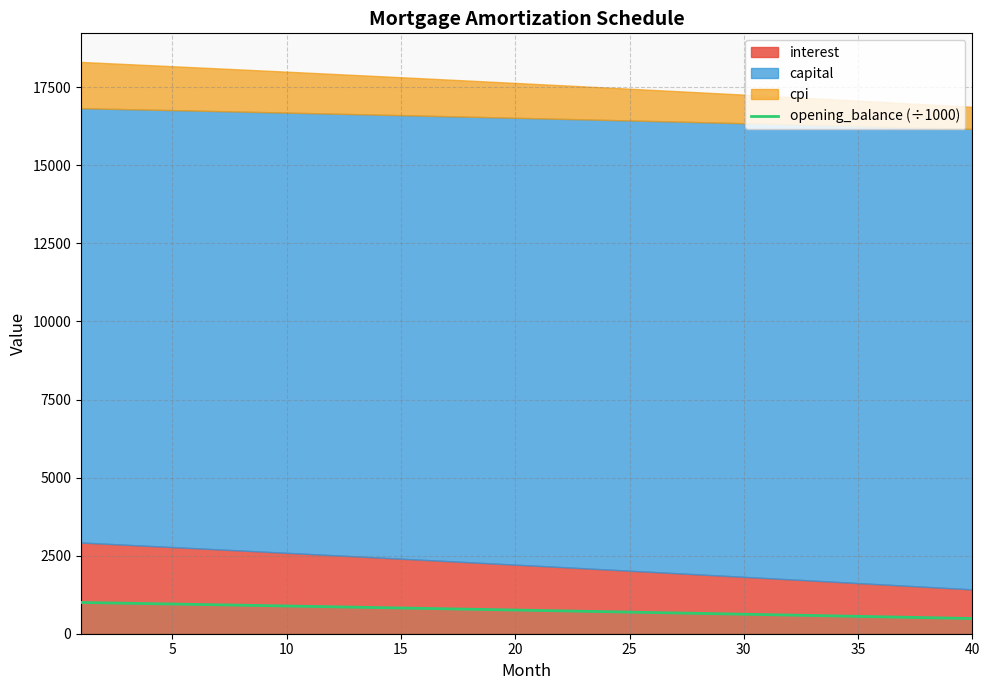

What is the highest value of the opening_balance (÷1000) series?

1001.5